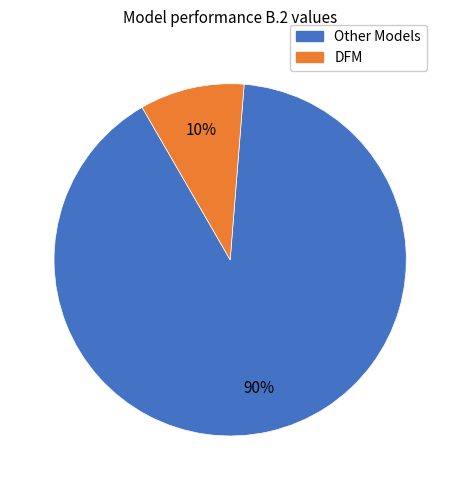

Combined, do DFM and Other Models account for over 50%?

Yes